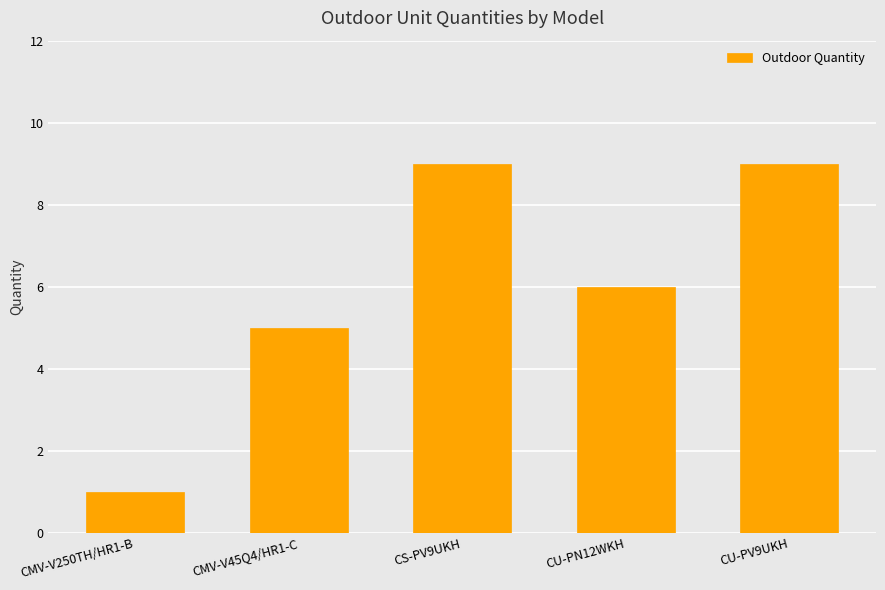

What is the label of the 4th bar from the left?

CU-PN12WKH